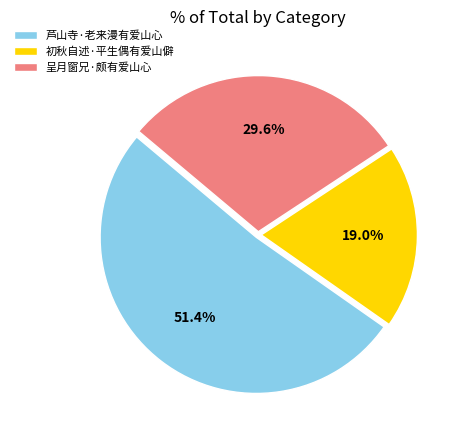

Between 初秋自述·平生偶有爱山僻 and 呈月窗兄·颇有爱山心, which is larger?

呈月窗兄·颇有爱山心